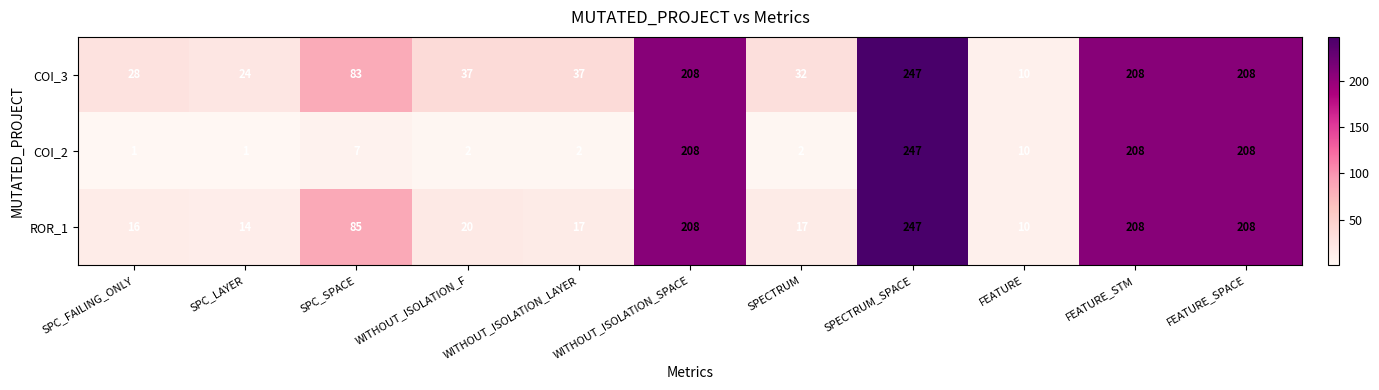

At which category is the sum across all series the highest?

SPECTRUM_SPACE